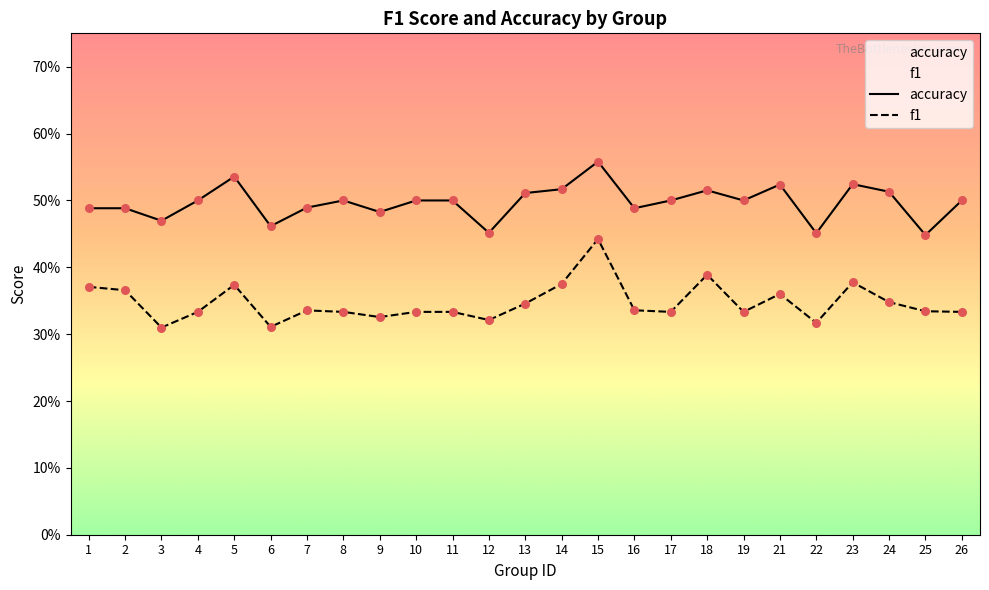

Which series contains the highest Y value?

accuracy